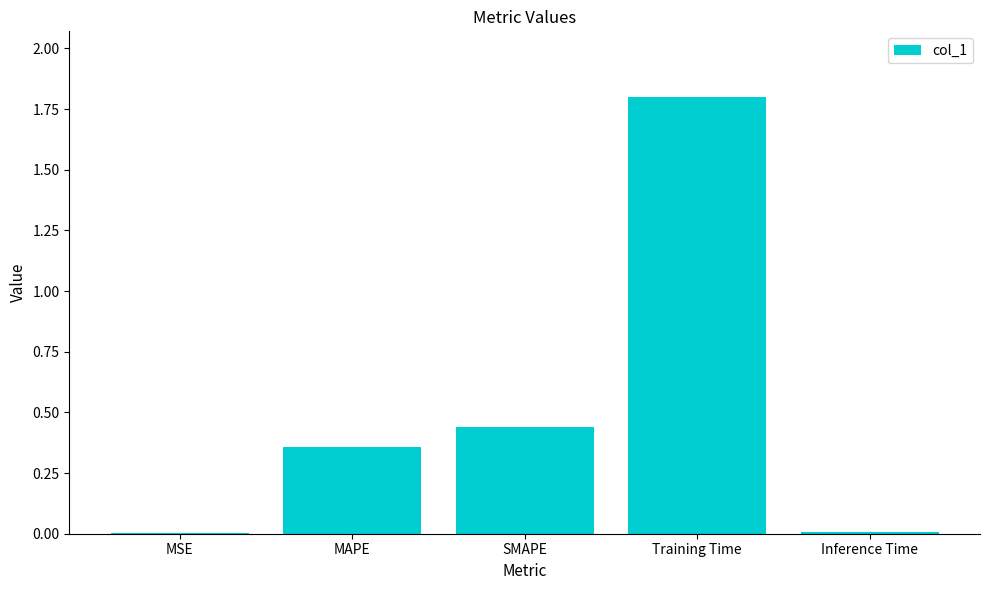

The chart shows a value of 1.8 at Training Time. True or false?

True